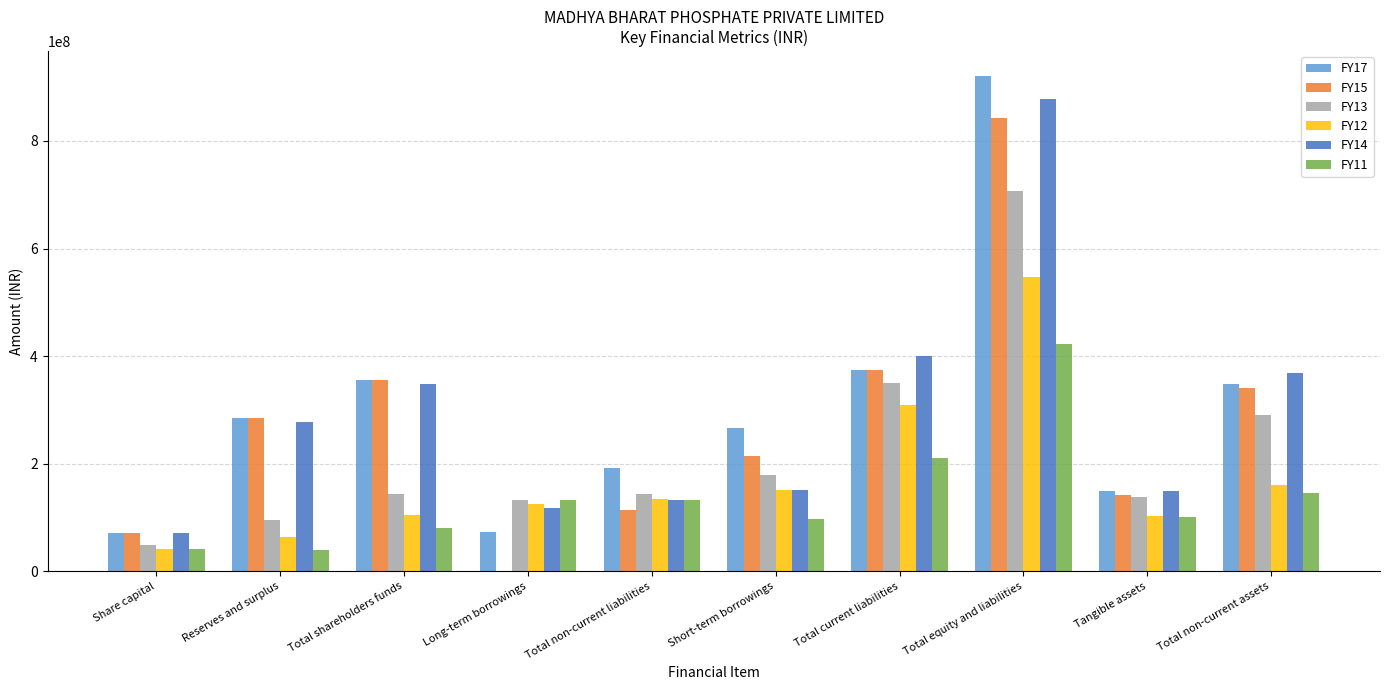

True or false: FY14 has a value of 26510523 at Total non-current liabilities.

False